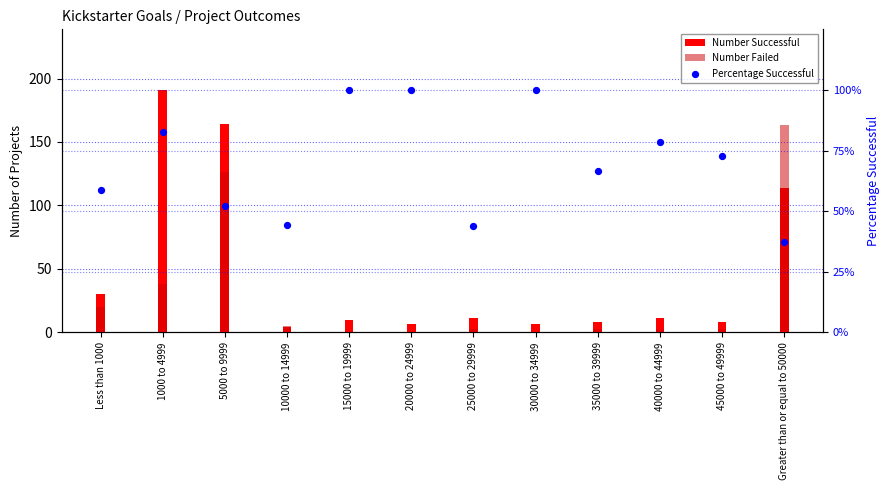

Which series contains the lowest Y value?

Number Failed